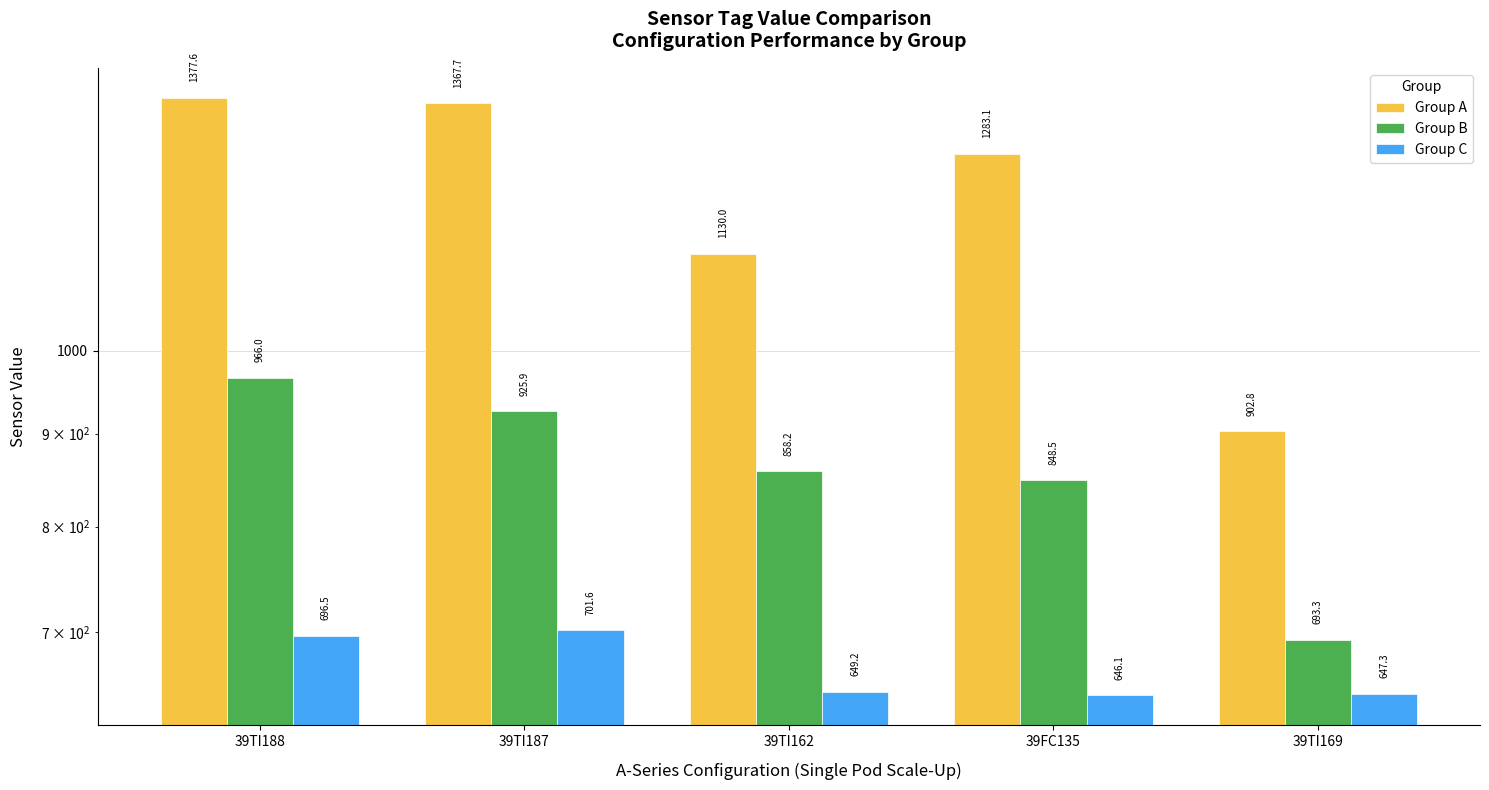

What are all the series names shown in the legend?

Group A, Group B, Group C